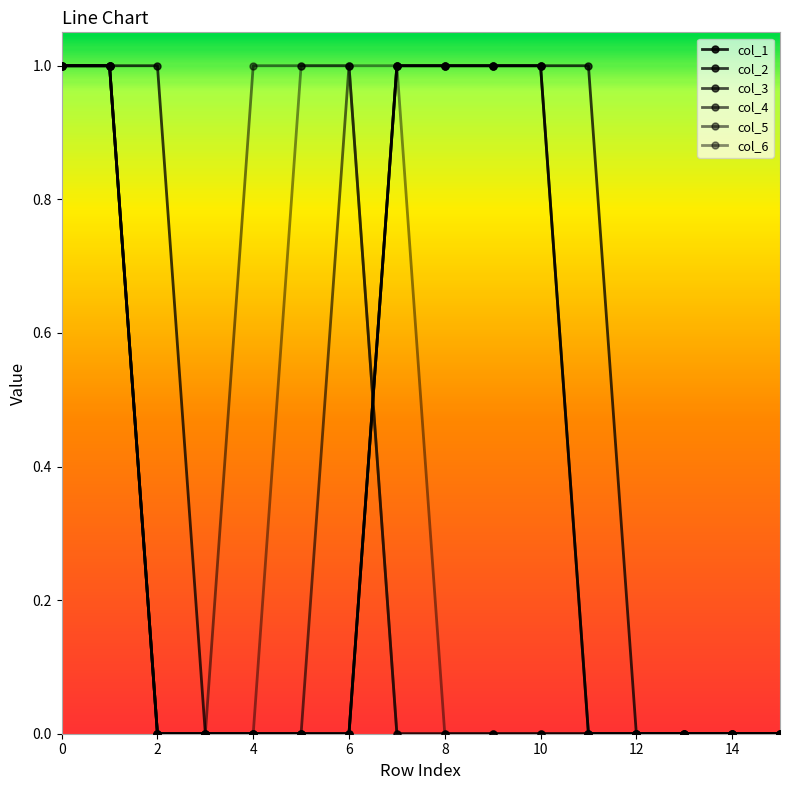

How many col_2 values are between 0 and 1?

16